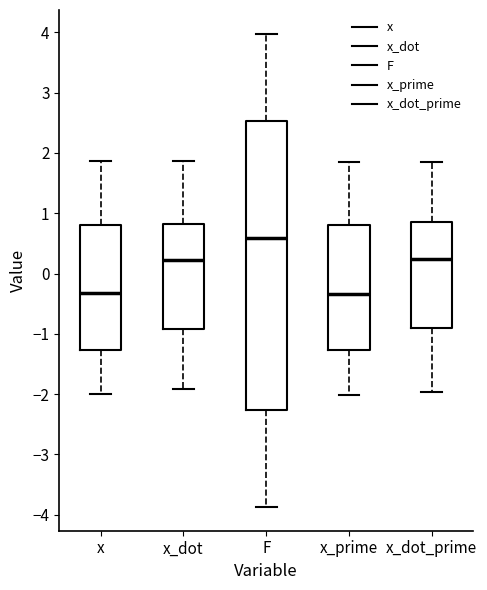

Reading left to right, read every box against the y-axis: the position of its median line, the range the box covers, and the ends of its whiskers. The values are not printed on the chart, so give them approximately, as read against the axis.

x: median -0.3, box -1.3 to 0.8, whiskers -2.0 to 1.9
x_dot: median 0.2, box -0.9 to 0.8, whiskers -1.9 to 1.9
F: median 0.6, box -2.3 to 2.5, whiskers -3.9 to 4.0
x_prime: median -0.3, box -1.3 to 0.8, whiskers -2.0 to 1.9
x_dot_prime: median 0.2, box -0.9 to 0.8, whiskers -2.0 to 1.8